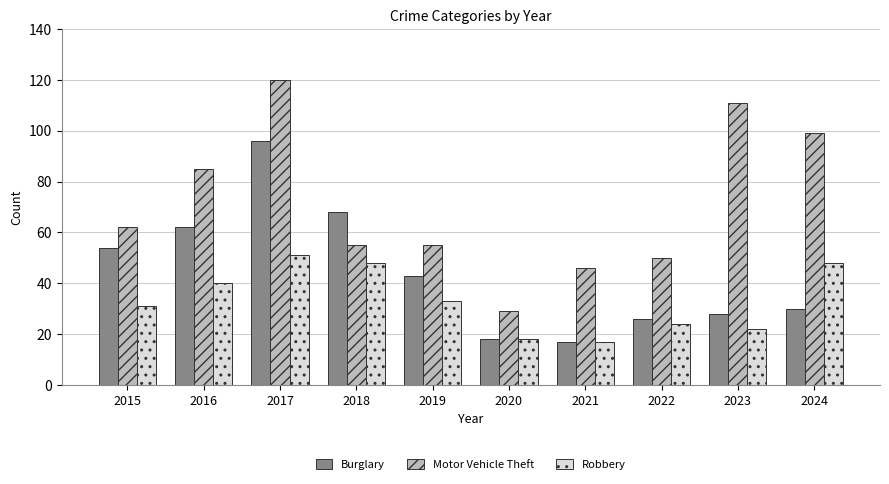

What value does the Robbery series have at 2015, to the nearest 5?

30